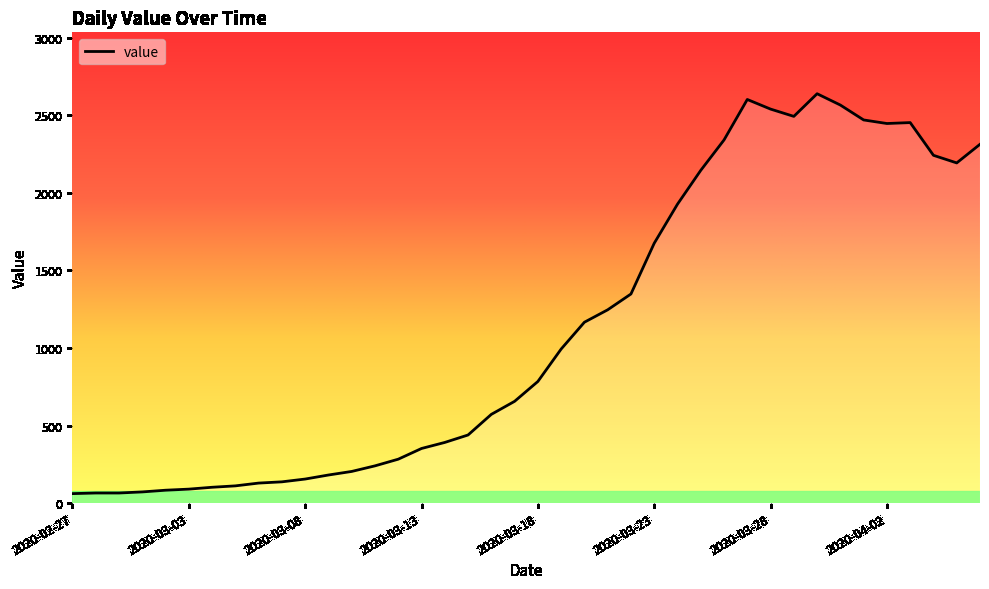

What is the difference between the maximum and minimum values?

2578